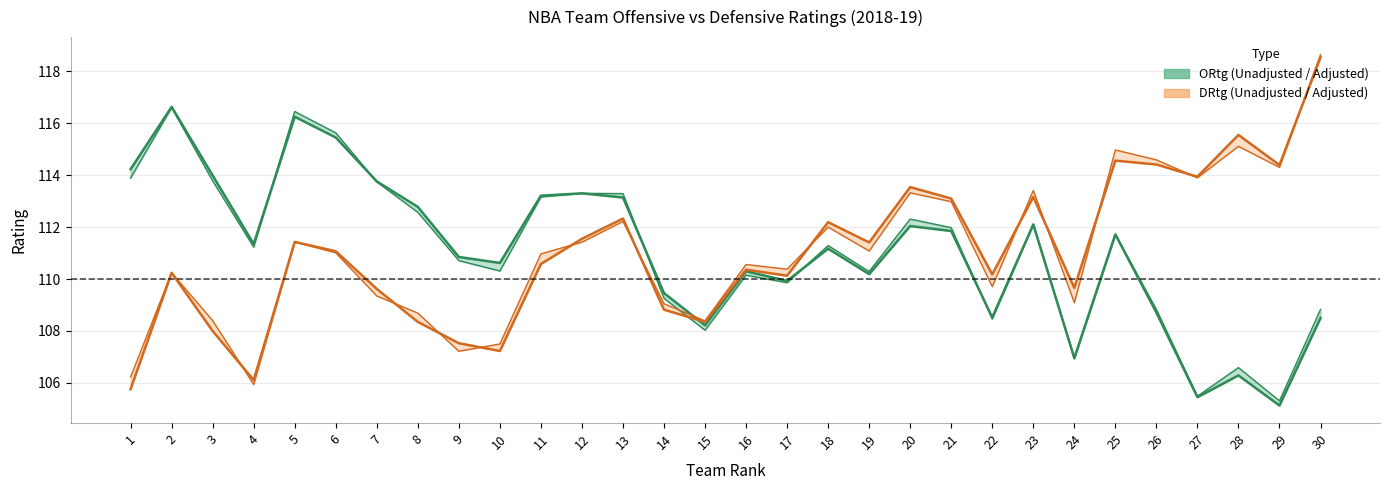

How many data points does each series have?

30